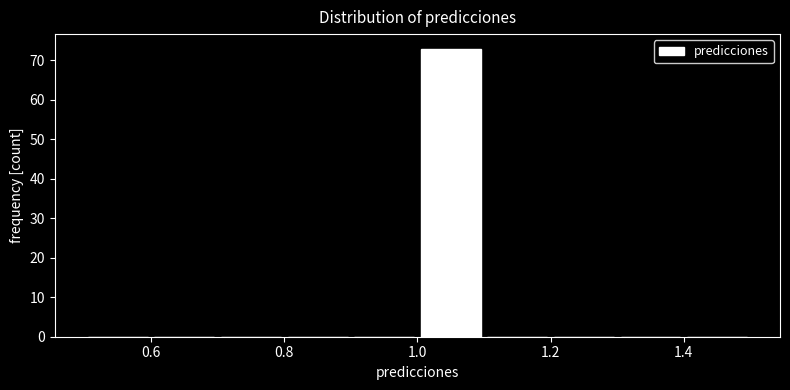

Which range on the x-axis has the tallest bar?

1.0 to 1.1